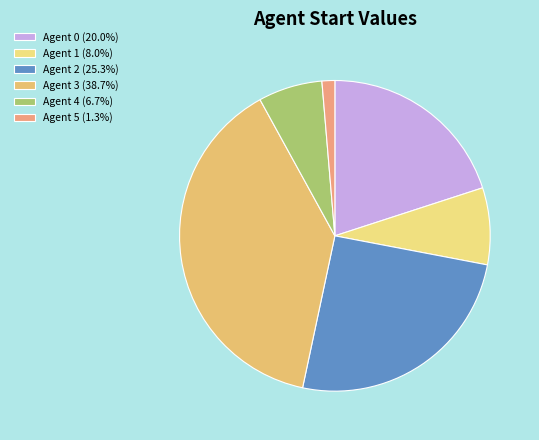

How many slices are in this pie chart?

6